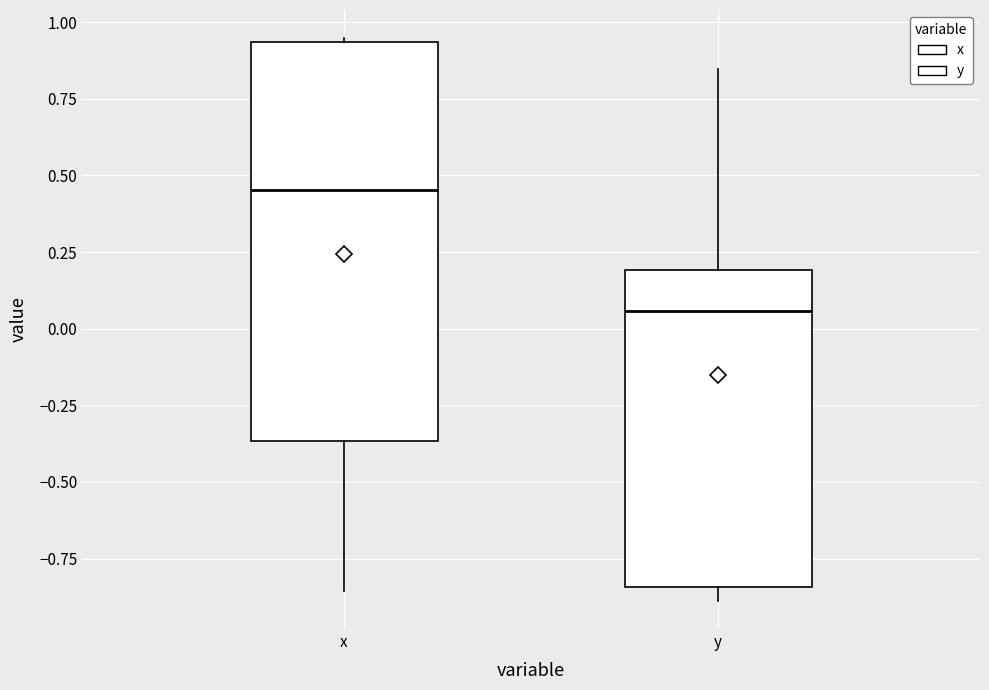

Reading left to right, transcribe this box plot: for each box, give where its median line is, the range the box spans, and where its two whiskers end, as read against the y-axis. The values are not printed on the chart, so give them approximately, as read against the axis.

x: median 0.45, box -0.35 to 0.95, whiskers -0.85 to 0.95
y: median 0.05, box -0.85 to 0.20, whiskers -0.90 to 0.85